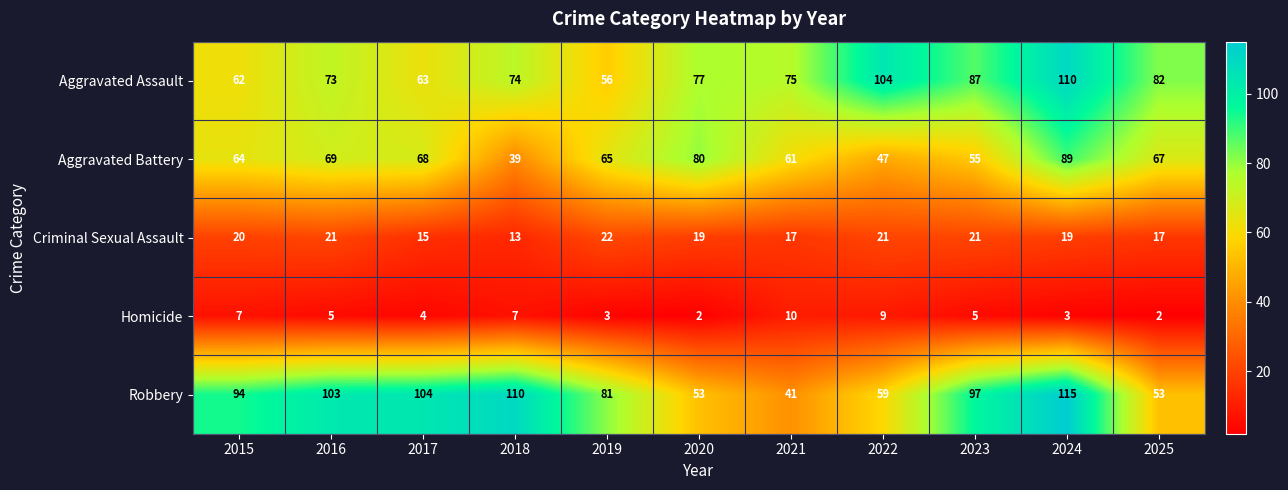

Which series has the largest range (max minus min)?

Robbery